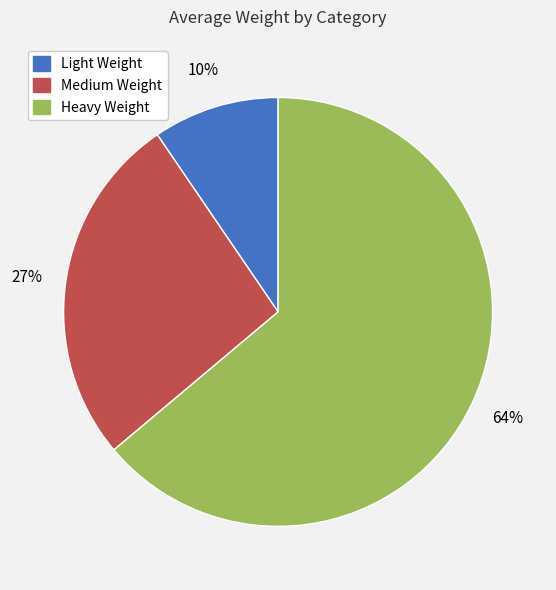

Count the number of slices in the pie.

3